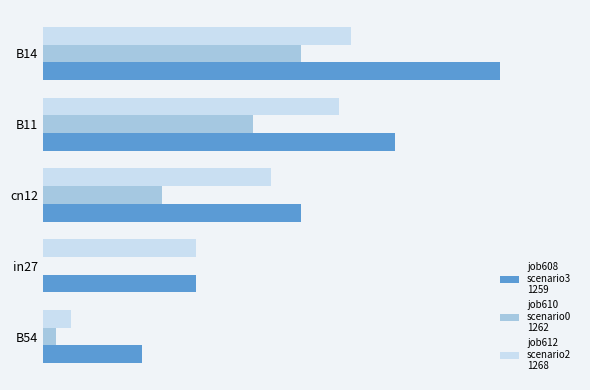

How many distinct data groups are displayed?

3